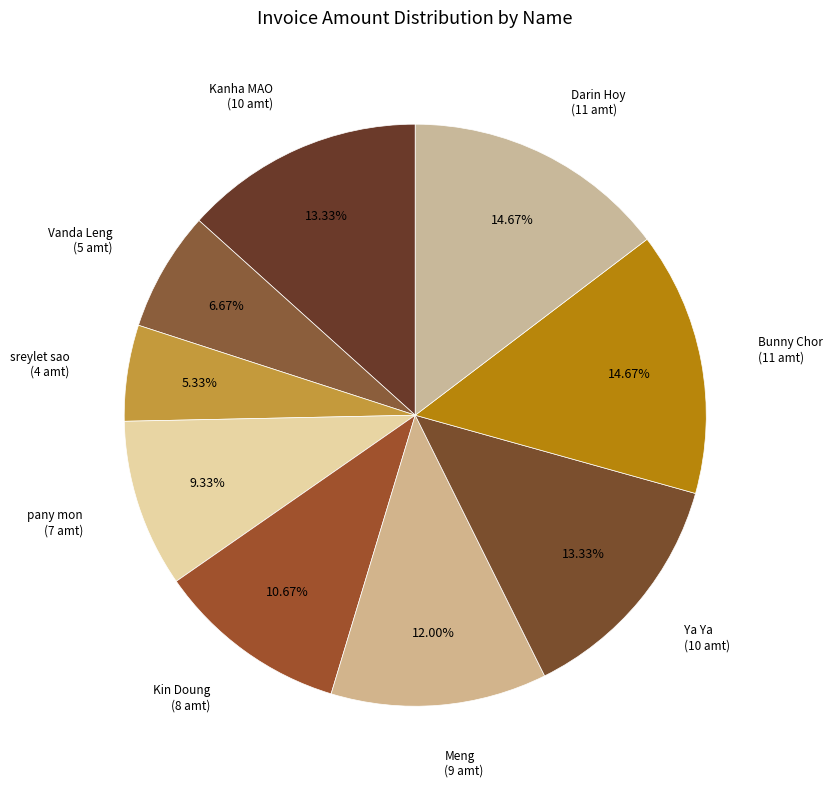

Is there any slice that represents more than half of the pie?

No